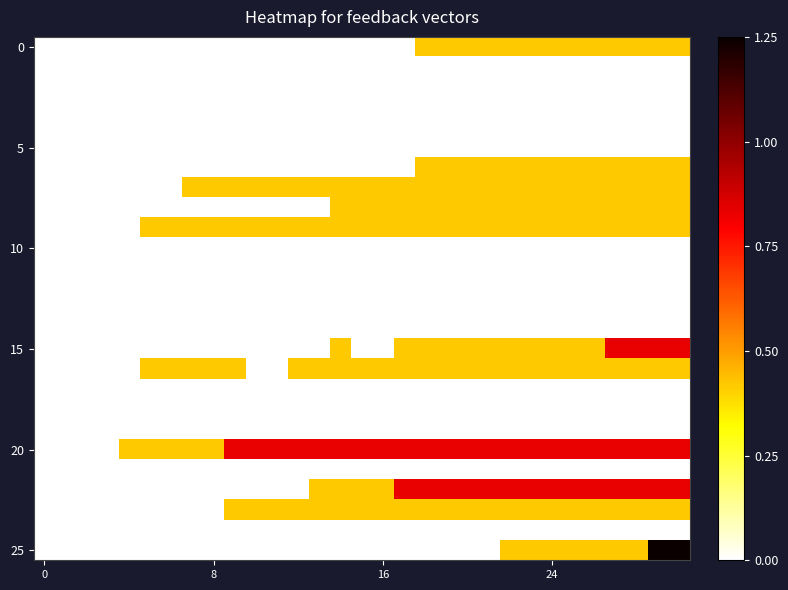

How many series are shown in this chart?

26